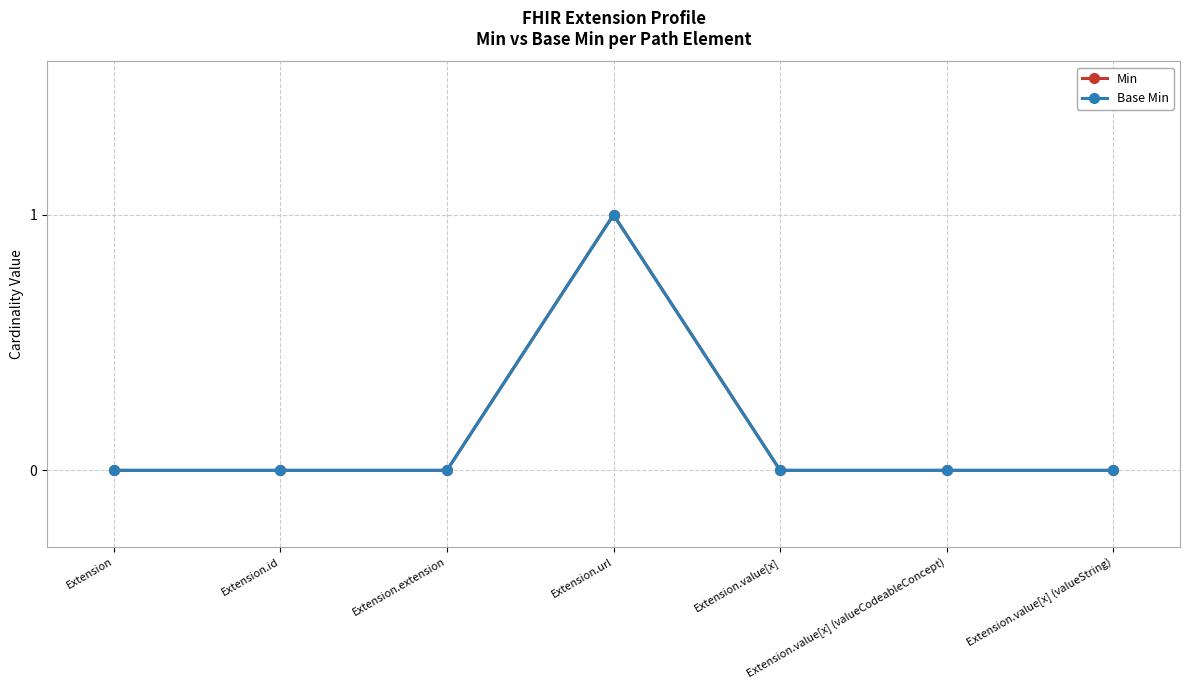

The Base Min series shows 0 at Extension.value[x] (valueCodeableConcept). True or false?

True